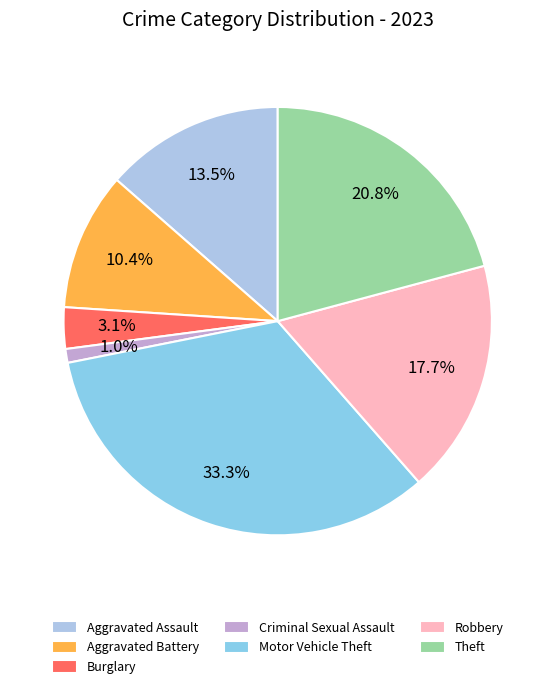

What percentage do Aggravated Assault and Burglary together represent?

16.7%